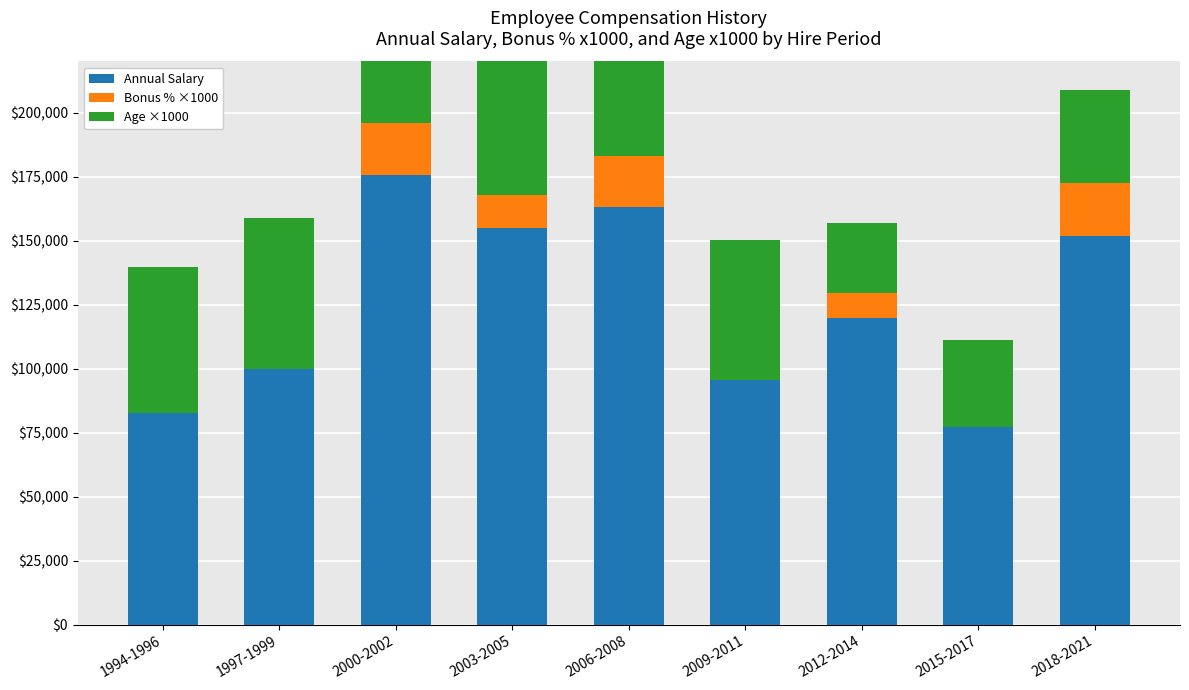

At which label does Age ×1000 reach its peak?

2000-2002